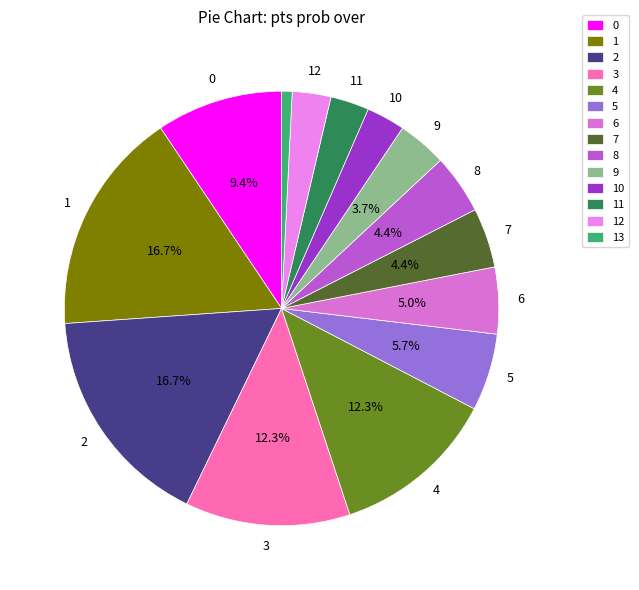

Does any single category account for the majority?

No